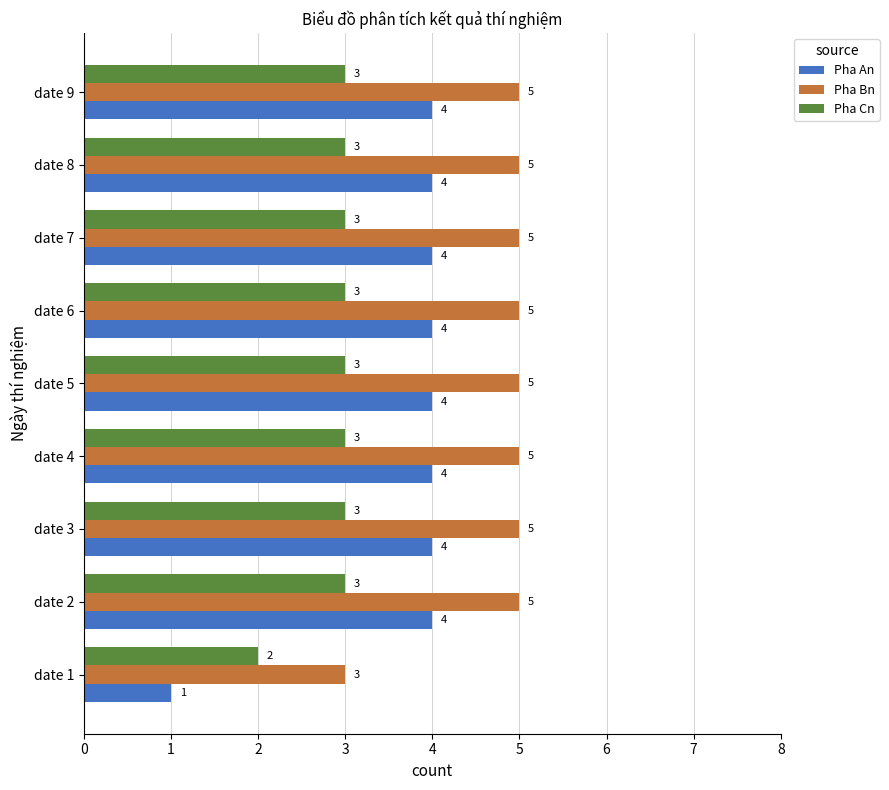

Which series has the largest range (max minus min)?

Pha An